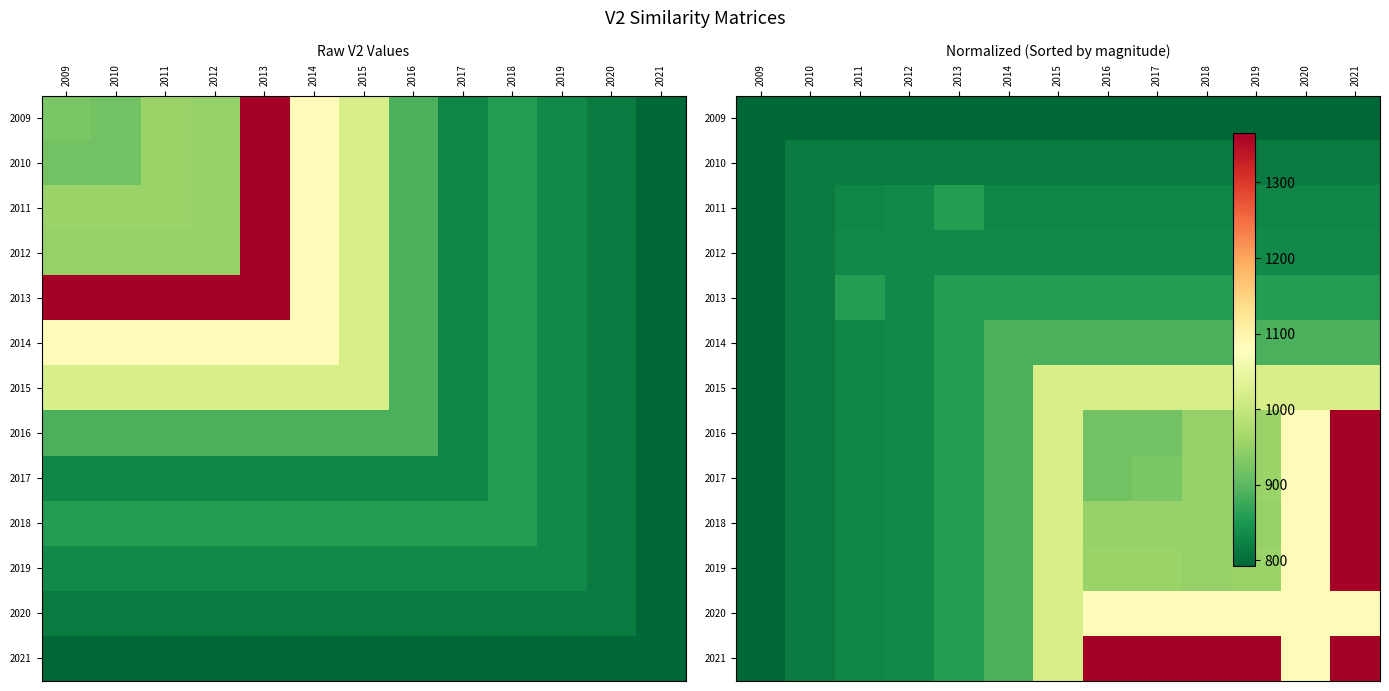

Where does the 2020 series first go above 1019?

2016